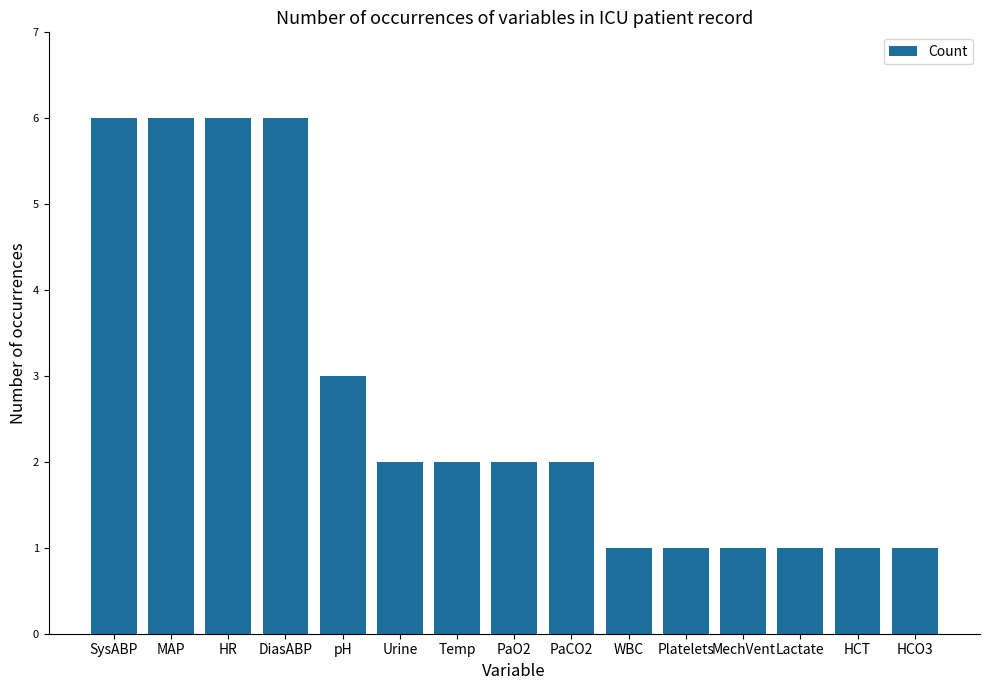

Does the chart contain stacked bars?

No